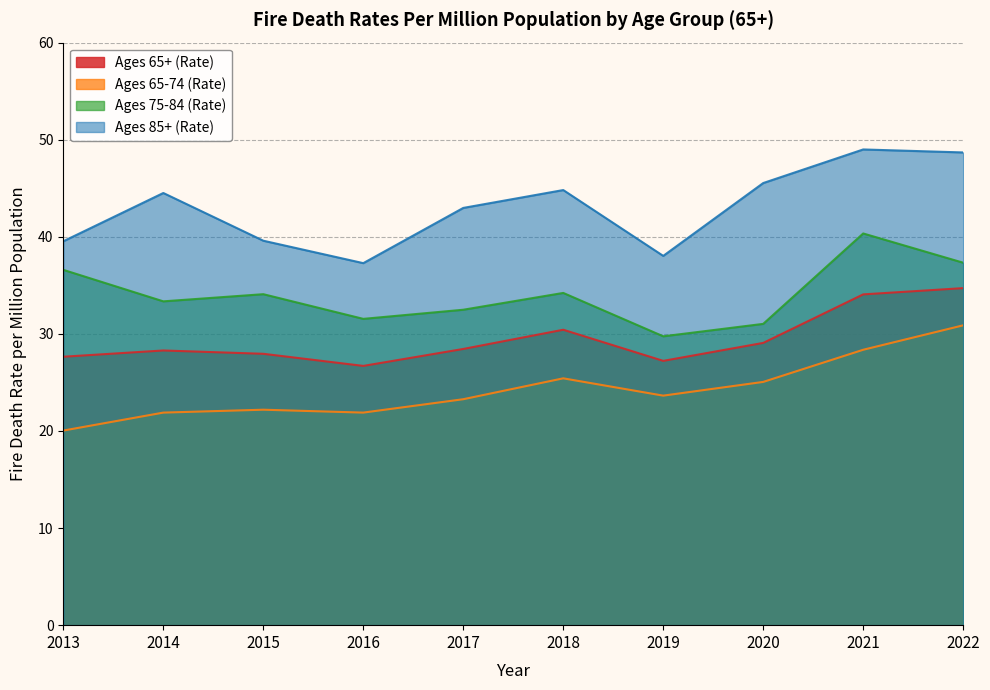

Reading left to right, transcribe all the data shown in this chart.

Ages 65+ (Rate): 2013=27.6	2014=28.3	2015=28.0	2016=26.7	2017=28.4	2018=30.4	2019=27.2	2020=29.1	2021=34.1	2022=34.7
Ages 65-74 (Rate): 2013=20.0	2014=21.9	2015=22.2	2016=21.9	2017=23.3	2018=25.4	2019=23.6	2020=25.1	2021=28.4	2022=30.9
Ages 75-84 (Rate): 2013=36.6	2014=33.4	2015=34.1	2016=31.5	2017=32.5	2018=34.2	2019=29.8	2020=31.0	2021=40.3	2022=37.3
Ages 85+ (Rate): 2013=39.5	2014=44.5	2015=39.6	2016=37.3	2017=43.0	2018=44.8	2019=38.0	2020=45.5	2021=49.0	2022=48.7